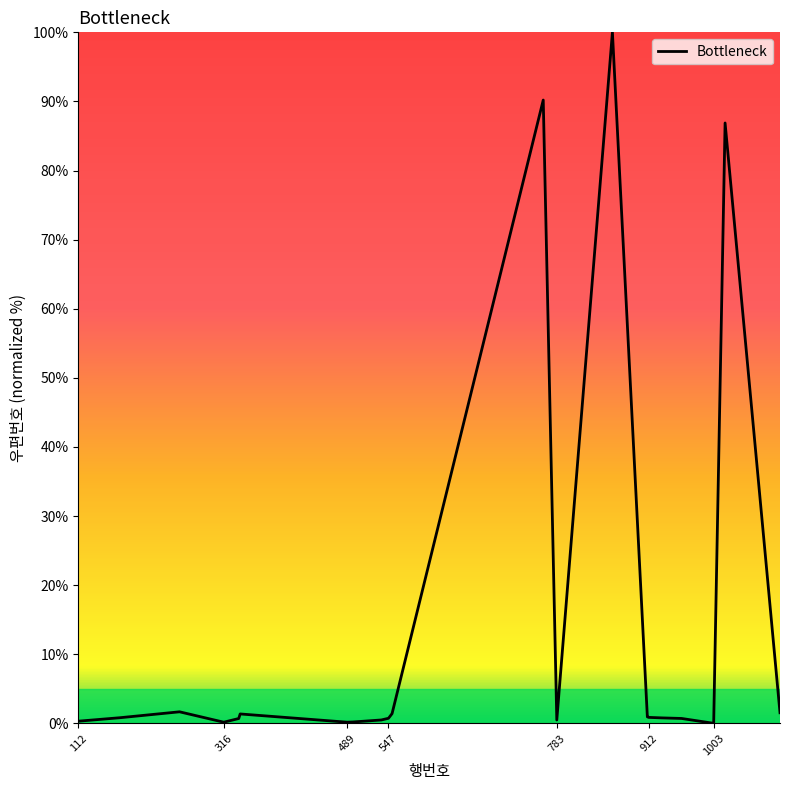

What is the sum of all values?

290.4